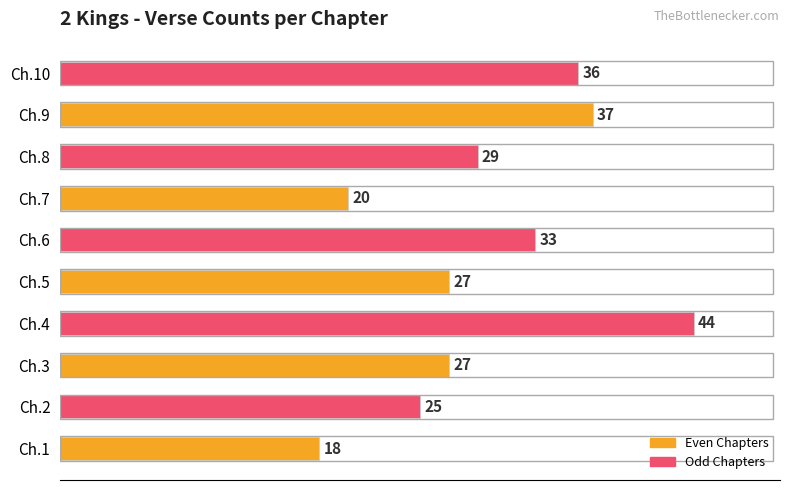

Reading bottom to top, list all the values displayed in this chart.

18	25	27	44	27	33	20	29	37	36